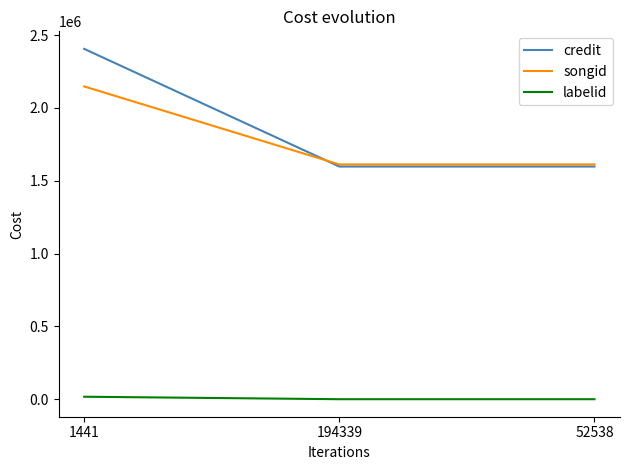

Which series has the largest total across all categories?

credit